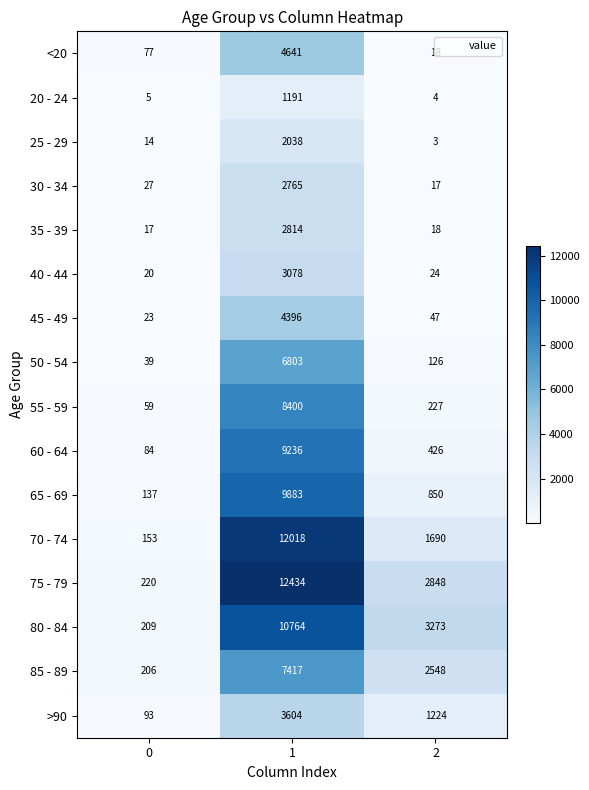

What is the spread (max minus min) of values at 2?

3270